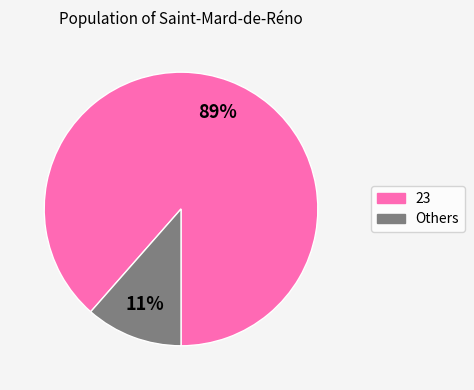

Which has a higher value, 23 or Others?

23